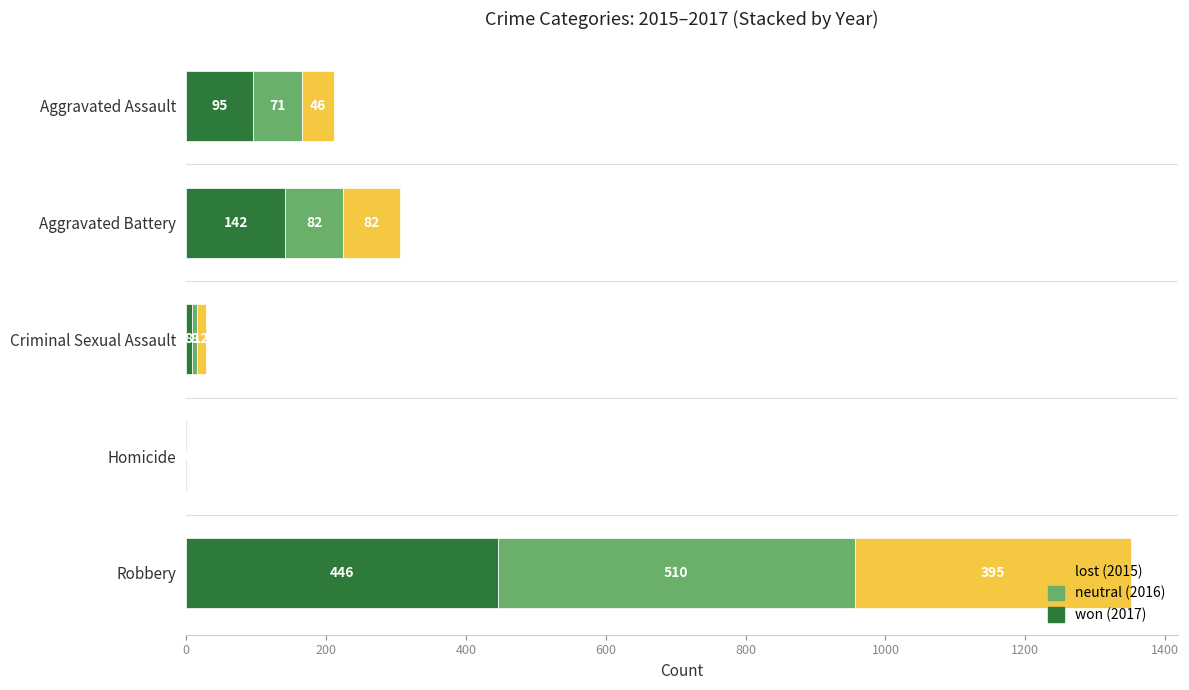

At which category is the sum across all series the highest?

Robbery